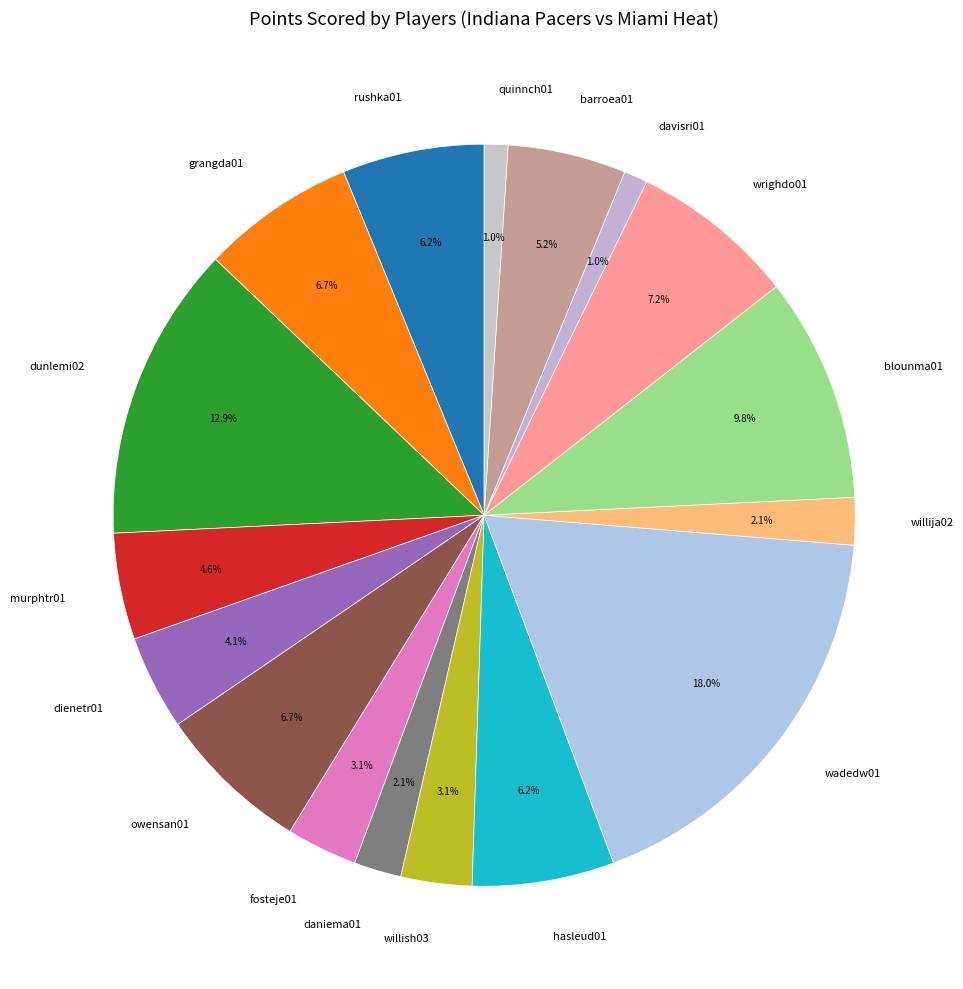

Is it true that murphtr01 is 5% of the pie?

True